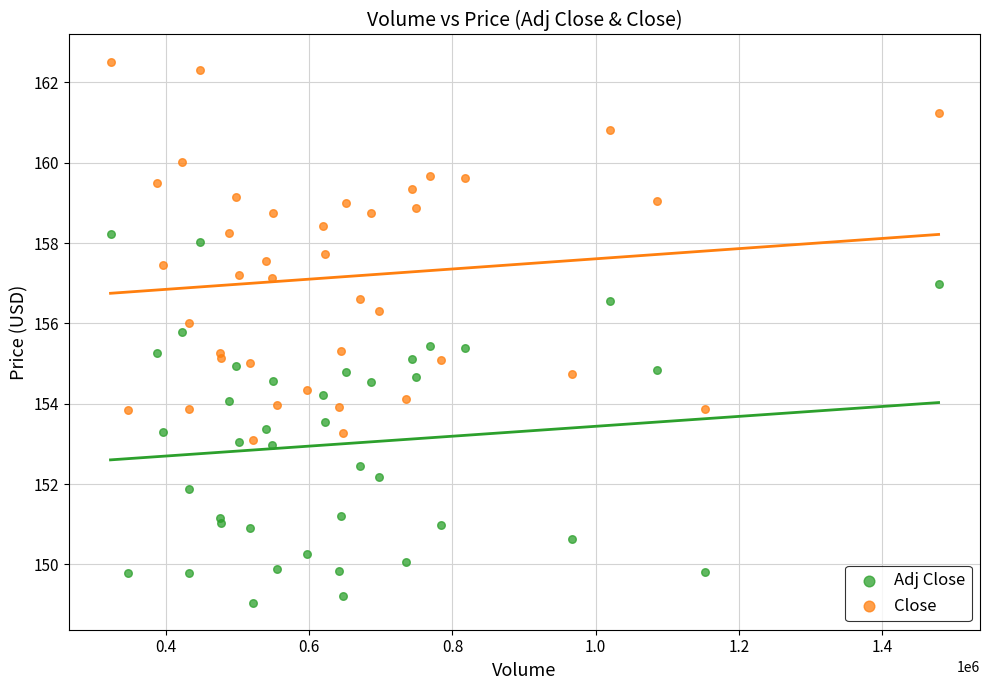

Which series reaches the minimum Y coordinate?

Adj Close